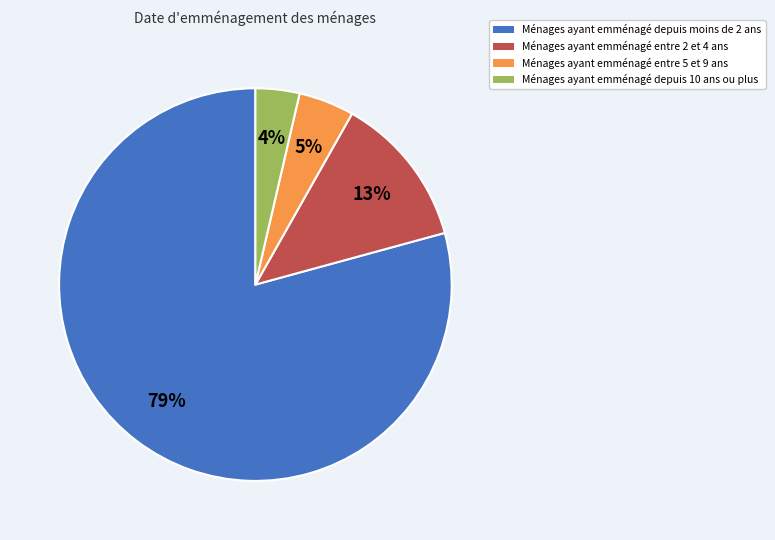

To the nearest percent, what portion does Ménages ayant emménagé entre 2 et 4 ans represent?

13%